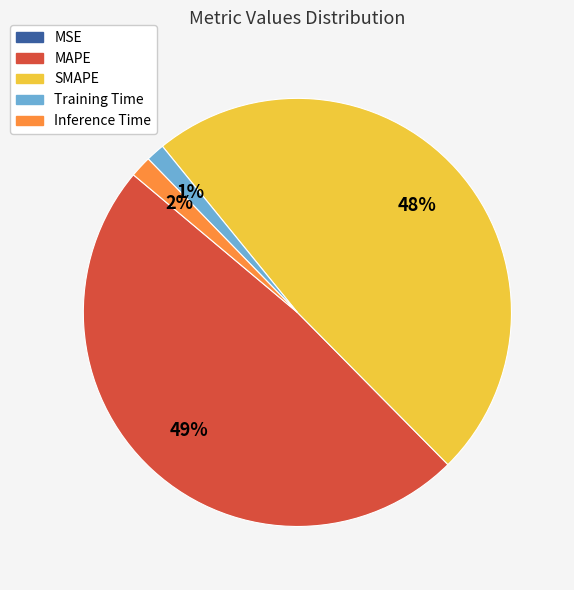

To the nearest percent, what is the difference between the Inference Time and MAPE slice percentages?

47%